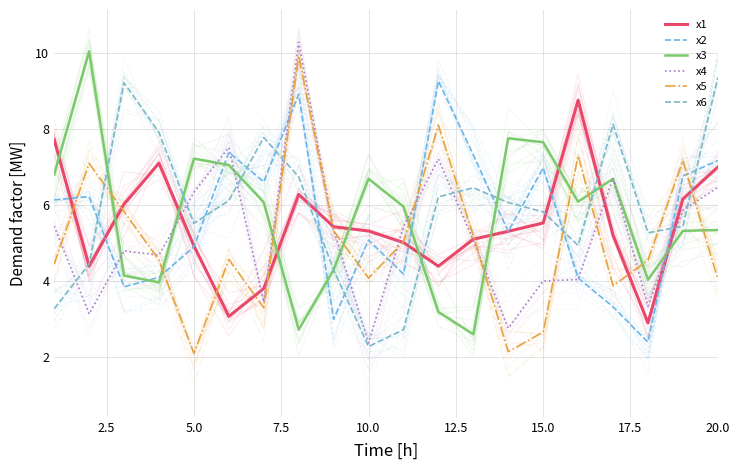

What is the value of the x3 point at the 19th from the left?

5.3